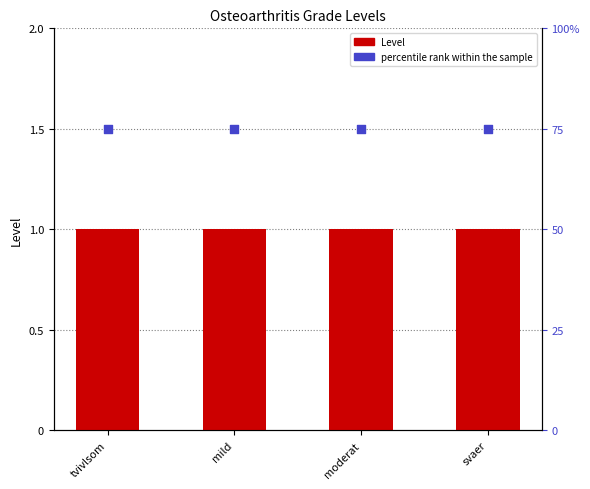

What are all the series names shown in the legend?

Level, percentile rank within the sample